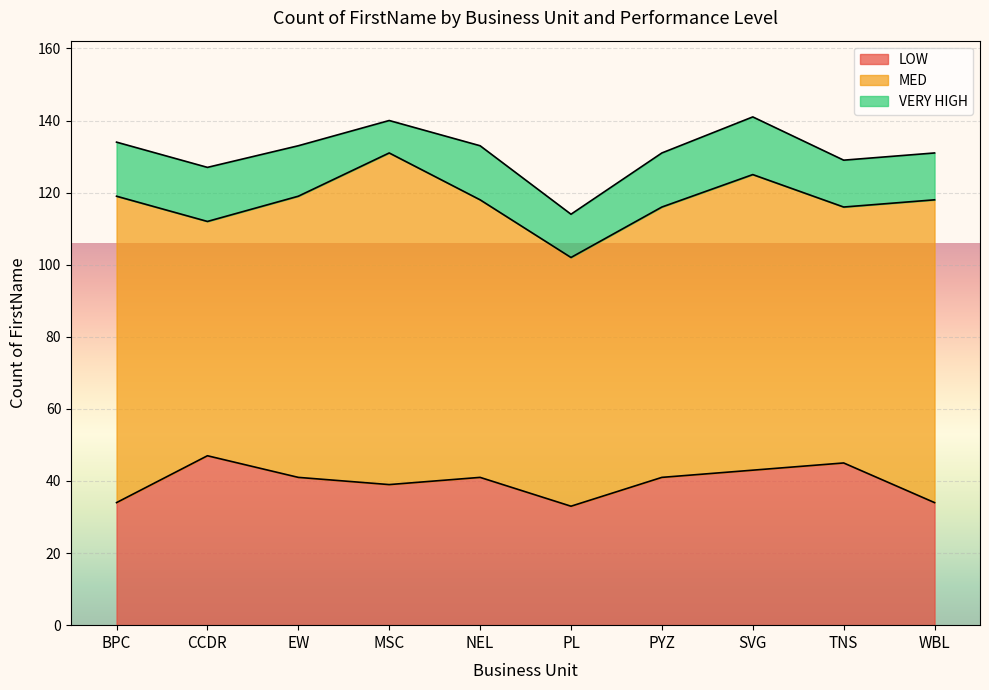

Is the value of MED at MSC greater than the value of VERY HIGH at MSC?

Yes